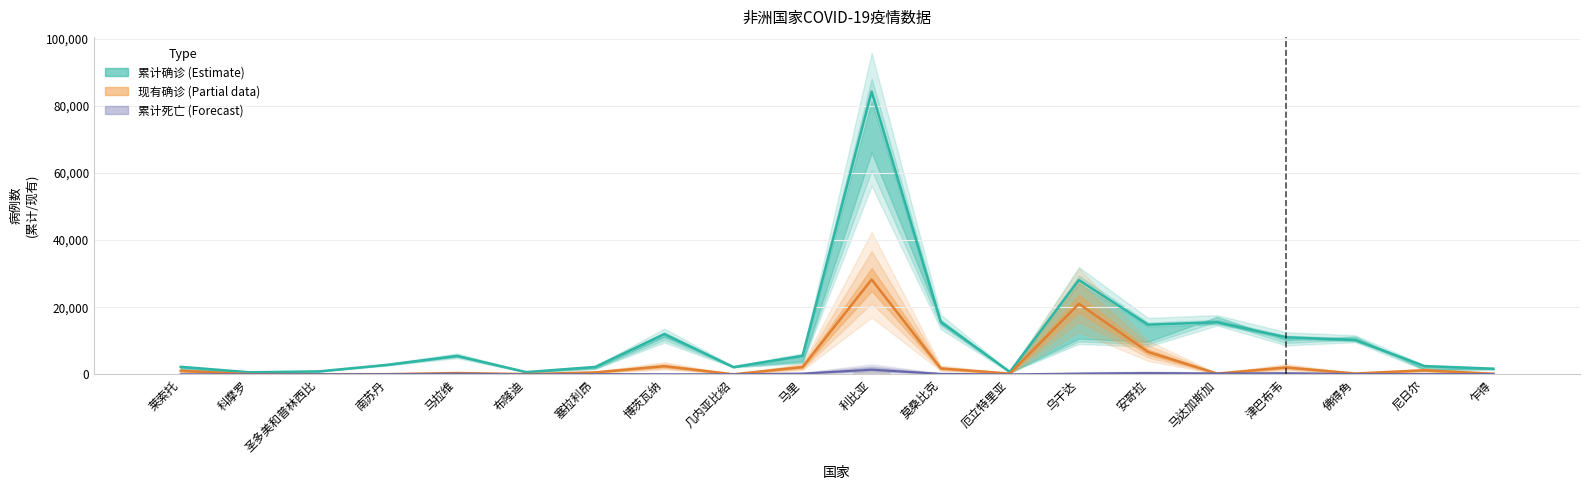

Are the bars horizontal?

No